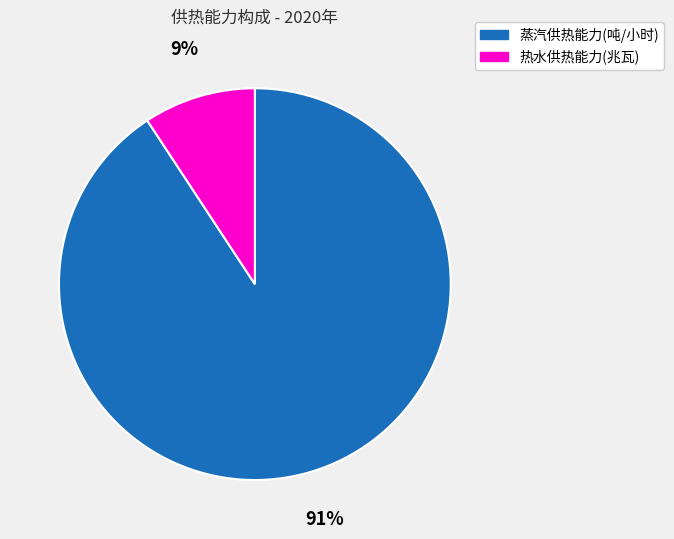

Does 蒸汽供热能力(吨/小时) represent more than half of the total?

Yes